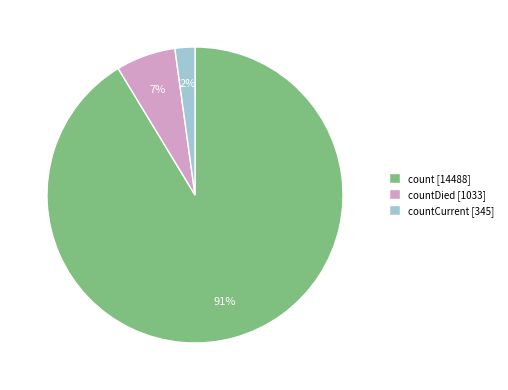

Is it true that count [14488] is 91% of the pie?

True